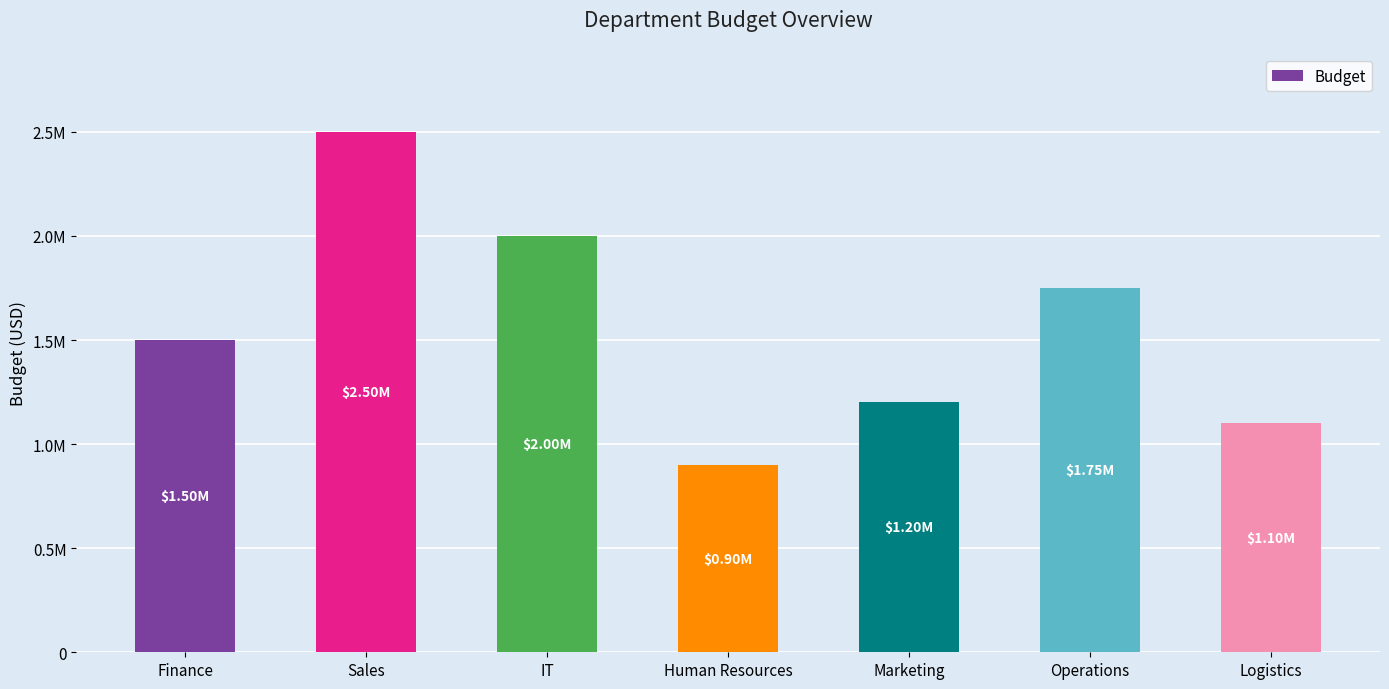

Rank the categories by value from highest to lowest.

Sales, IT, Operations, Finance, Marketing, Logistics, Human Resources